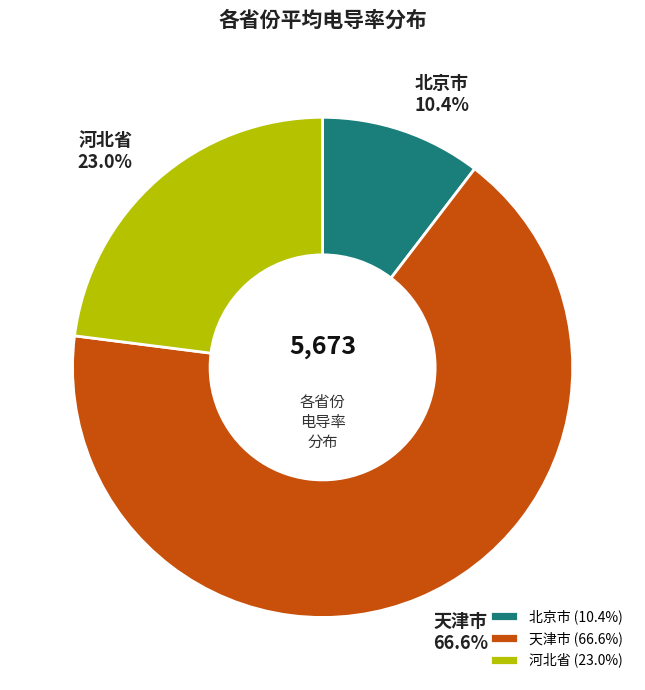

Does 天津市 account for over 50% of the chart?

Yes